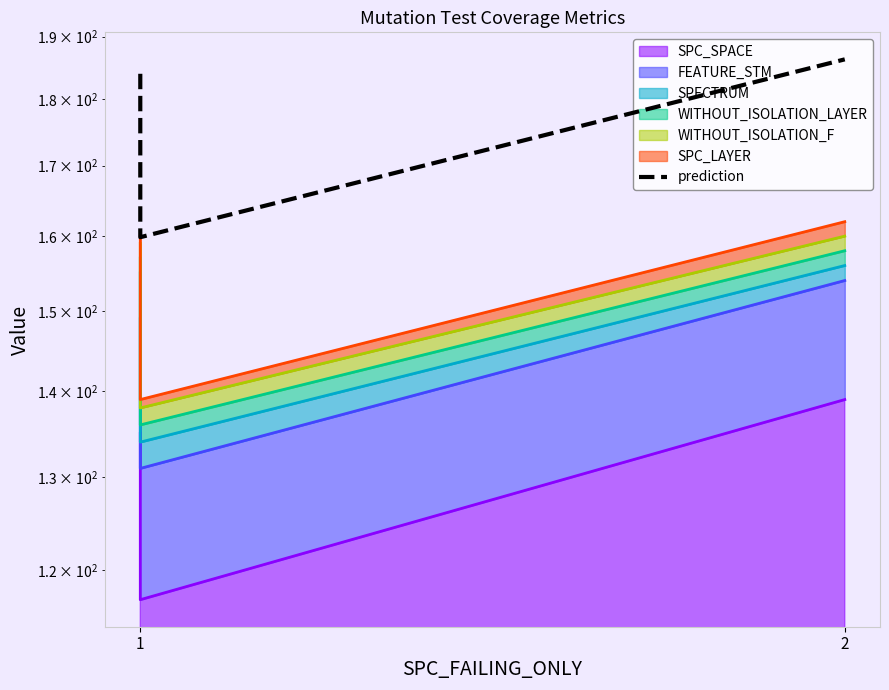

What is the value of the 2nd point from the left?

159.8